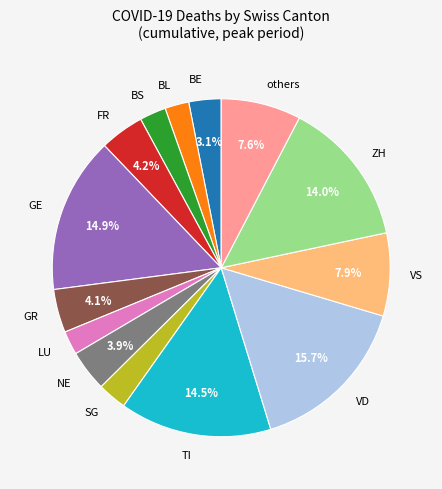

Is there any slice that represents more than half of the pie?

No